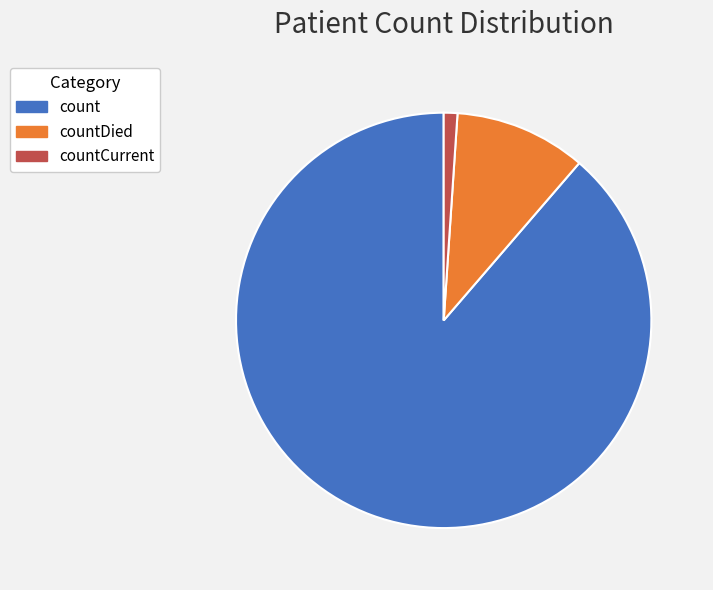

How many slices are in this pie chart?

3